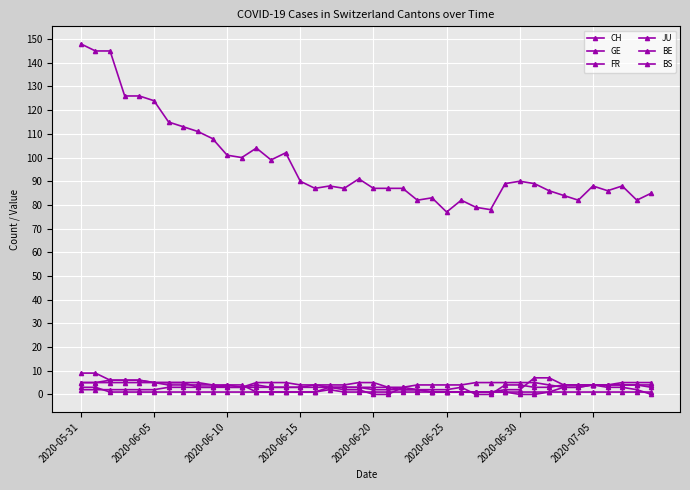

Count the number of data series in this chart.

6